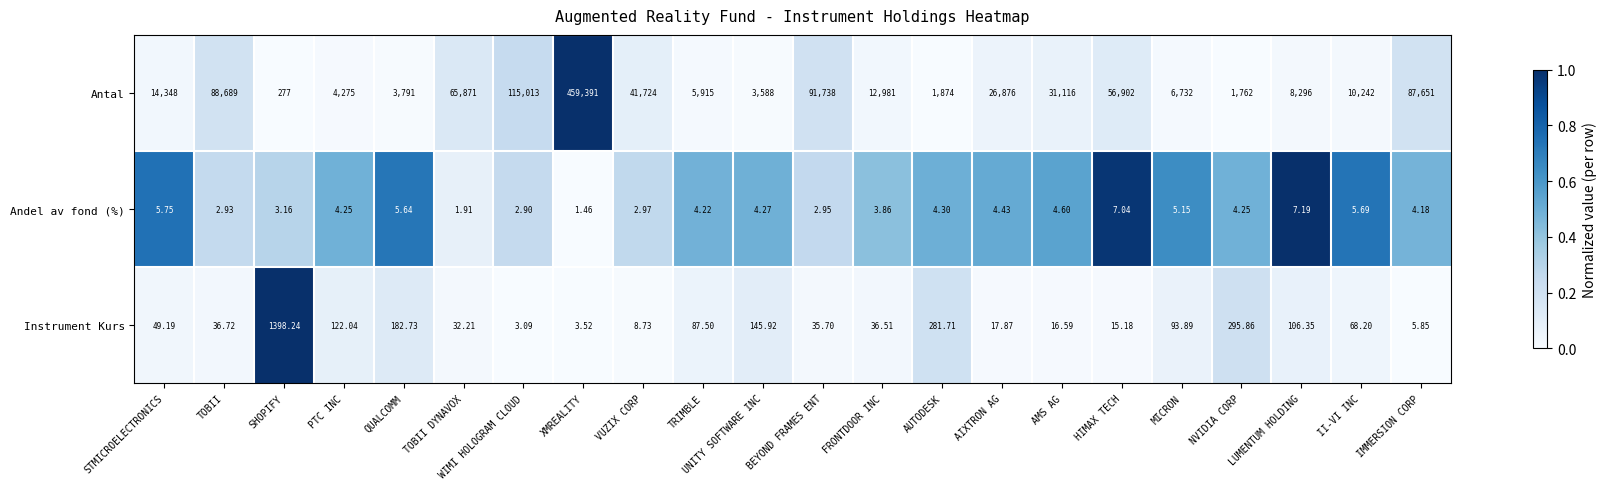

Is the value of Instrument Kurs at QUALCOMM greater than the value of Antal at TOBII?

No